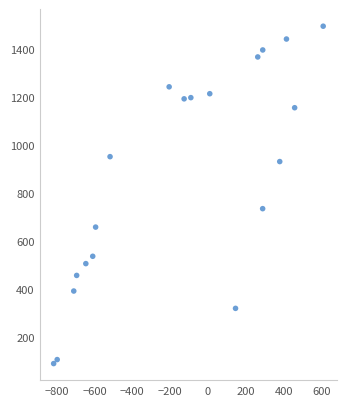

What Y value in the scatter plot is closest to 792?

735.0